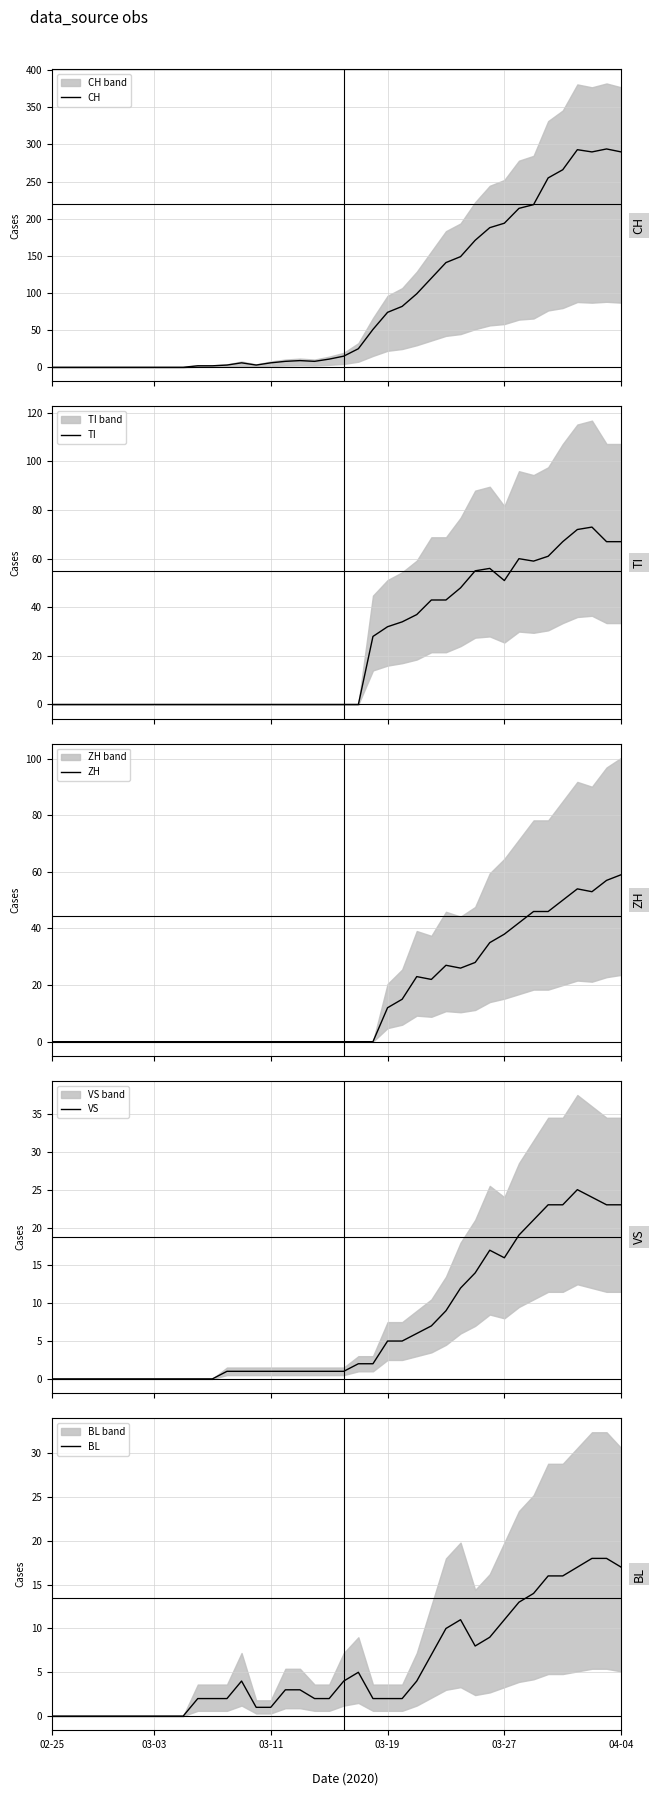

How many lines are shown in the chart?

5